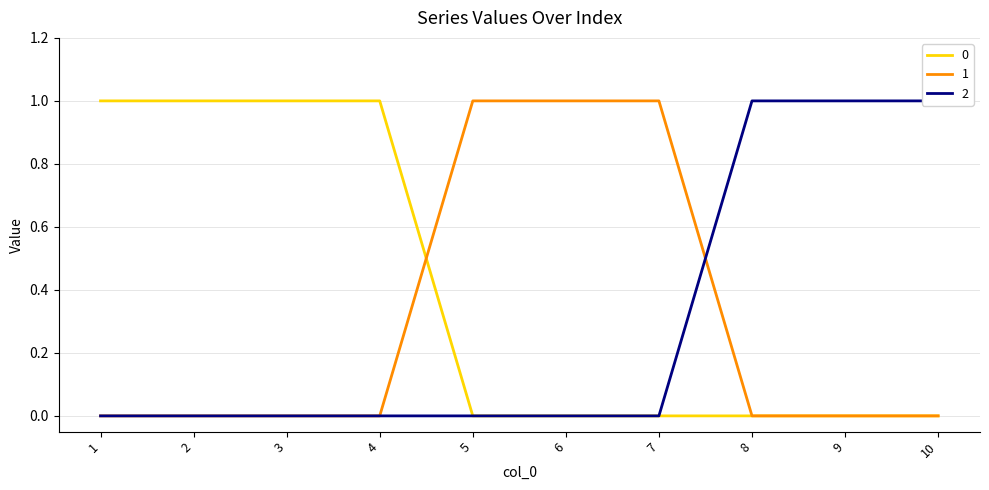

Reading left to right, extract all data points from this chart.

0: 1	1	1	1	0	0	0	0	0	0
1: 0	0	0	0	1	1	1	0	0	0
2: 0	0	0	0	0	0	0	1	1	1